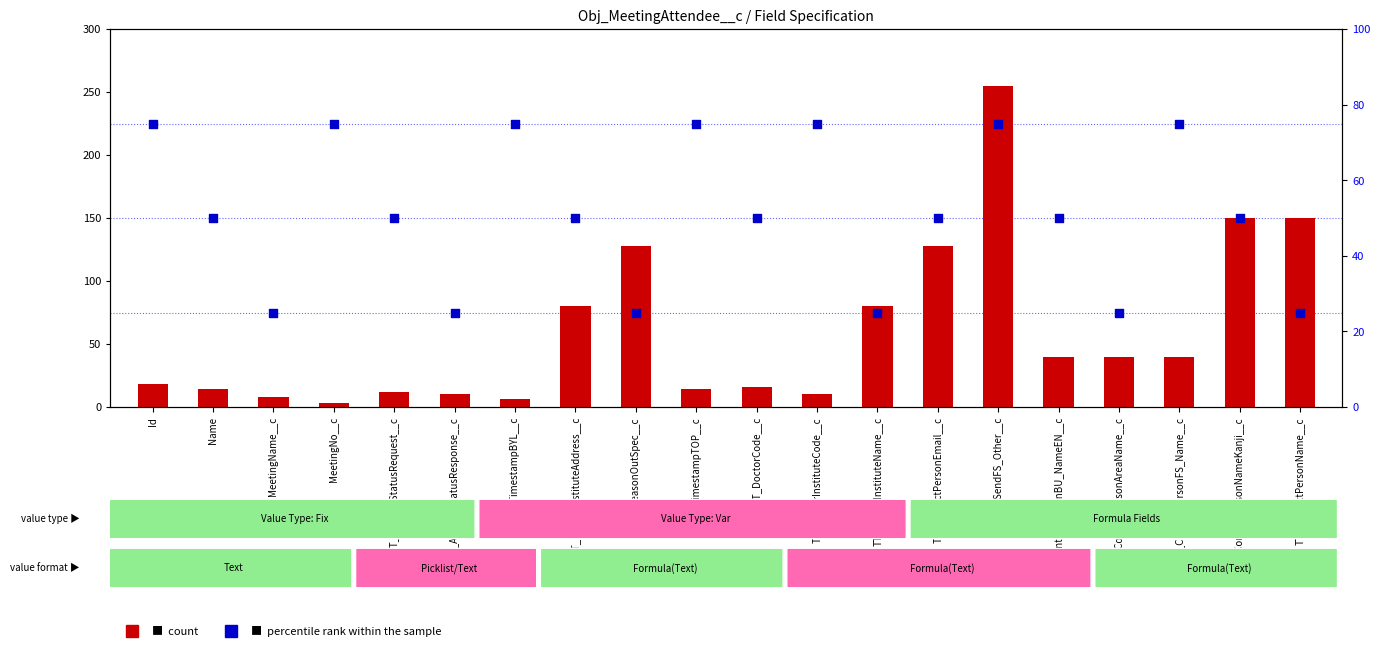

Which series contains the highest Y value?

count